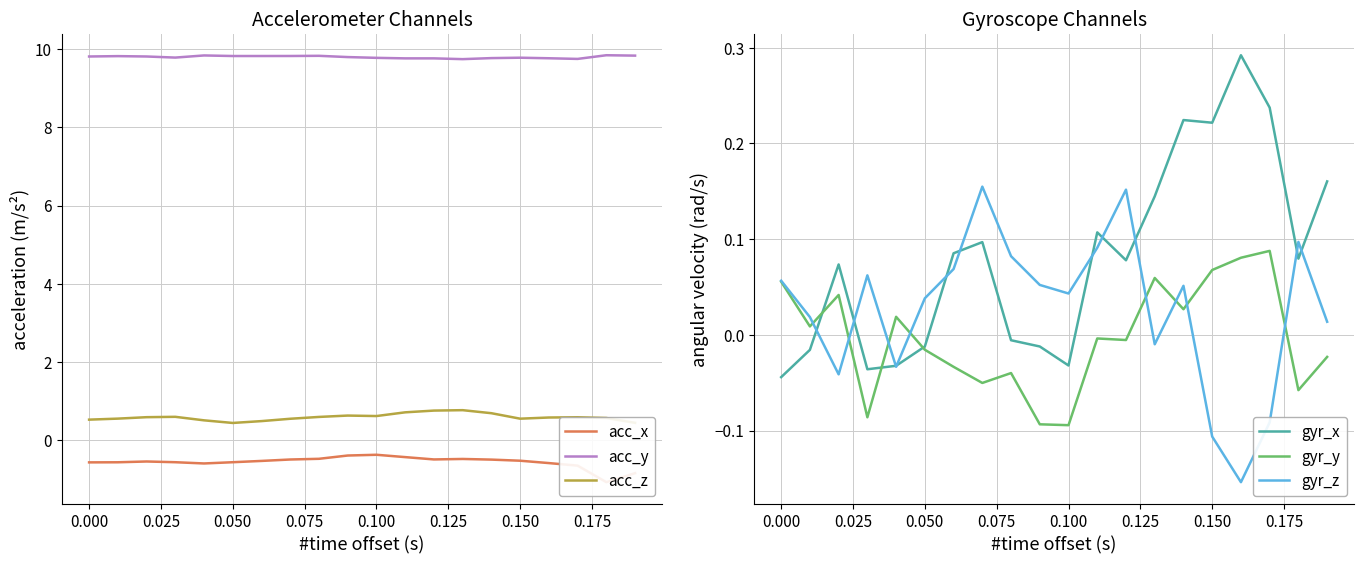

True or false: acc_z and acc_y intersect in this chart.

False